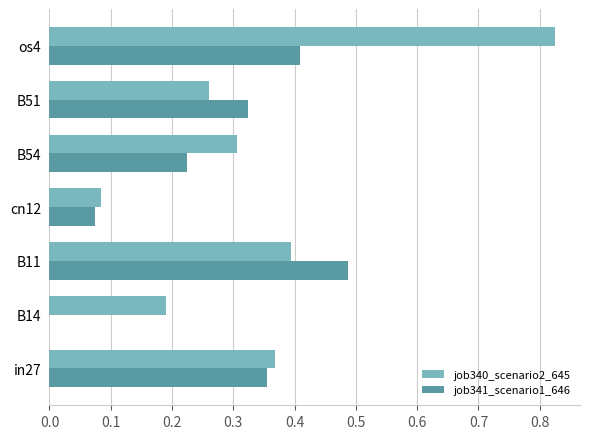

What is the total value across all series at B51?

0.6